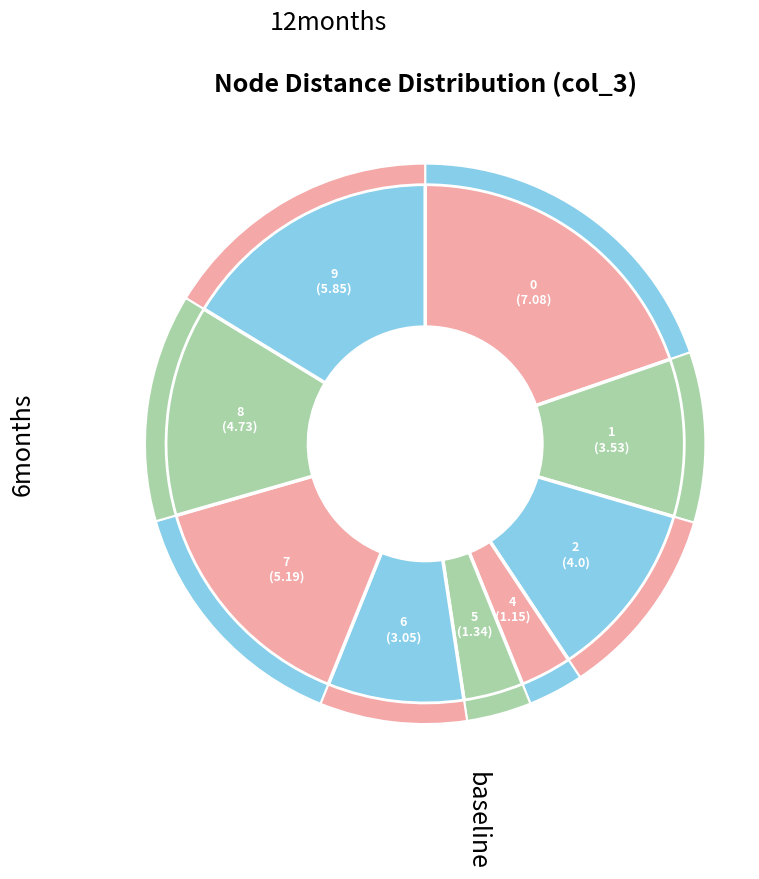

What percentage is NOT represented by 4?

96.8%